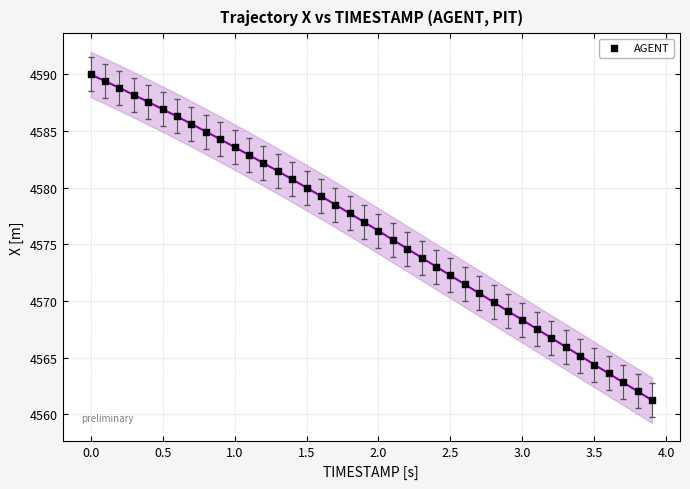

What is the range of X values (max minus min)?

3.9